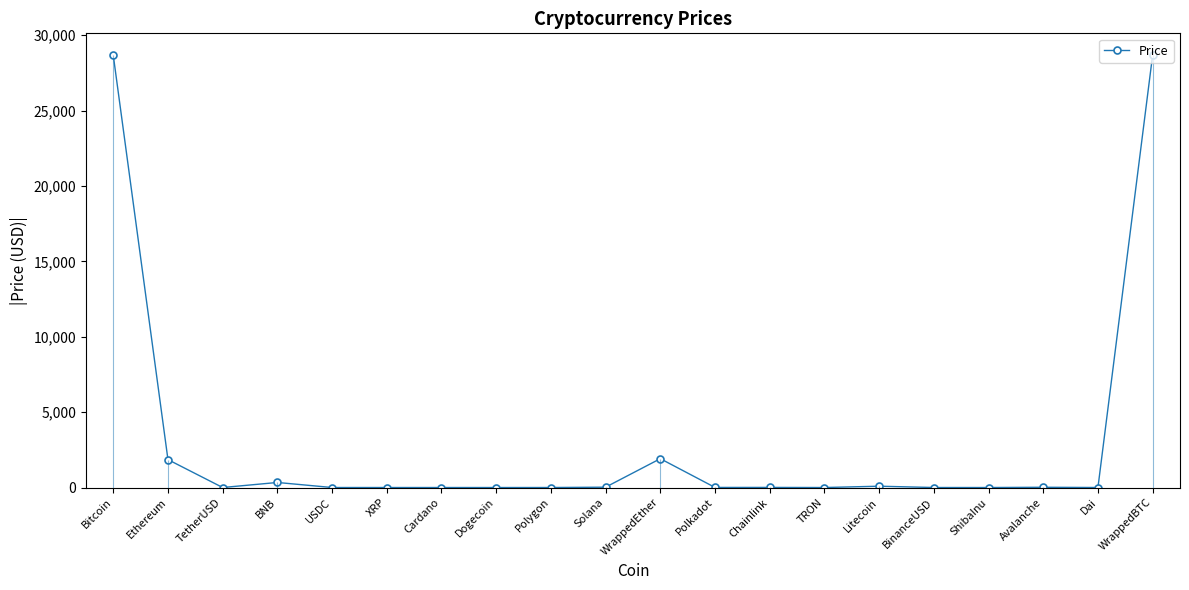

What is the label of the 7th point from the left?

Cardano